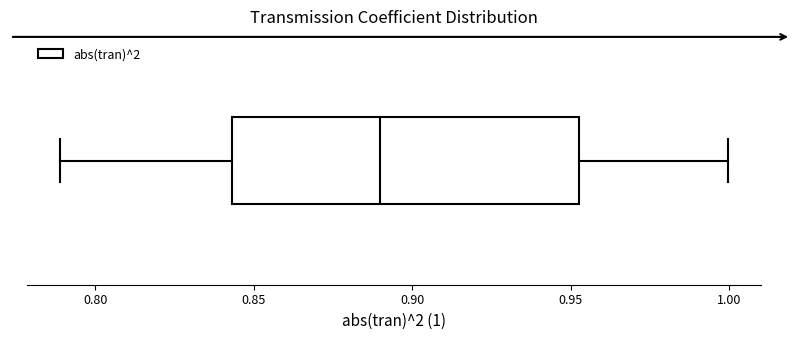

Transcribe this box plot: give where the median line is, the range the box spans, and where the two whiskers end, as read against the x-axis. The values are not printed on the chart, so give them approximately, as read against the axis.

median 0.890, box 0.845 to 0.955, whiskers 0.790 to 1.000